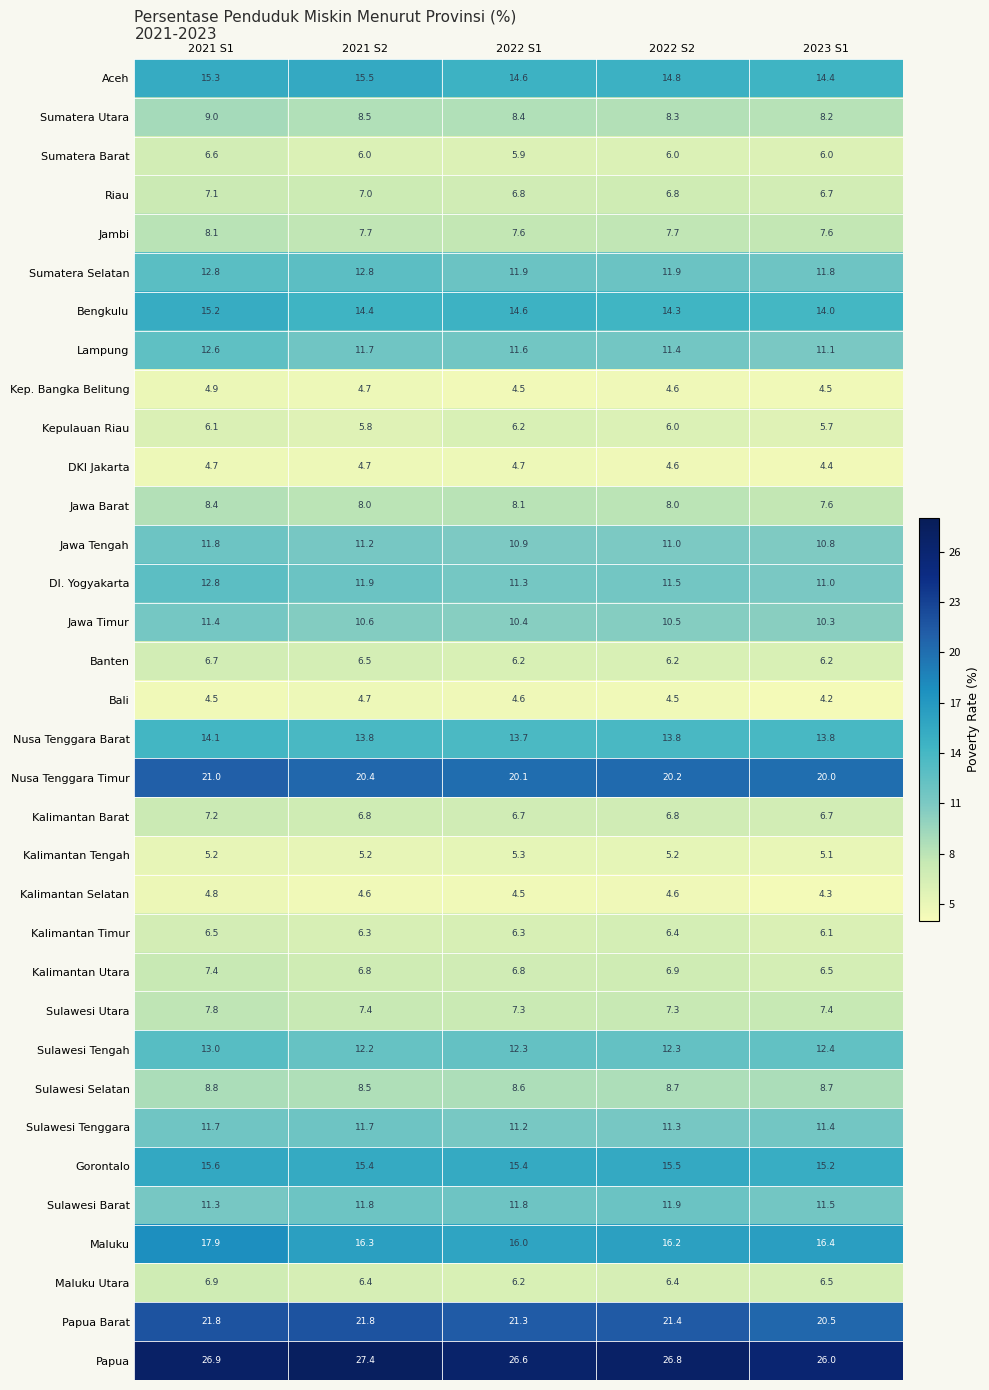

True or false: Papua has a value of 26.8 at 2022 S2.

True